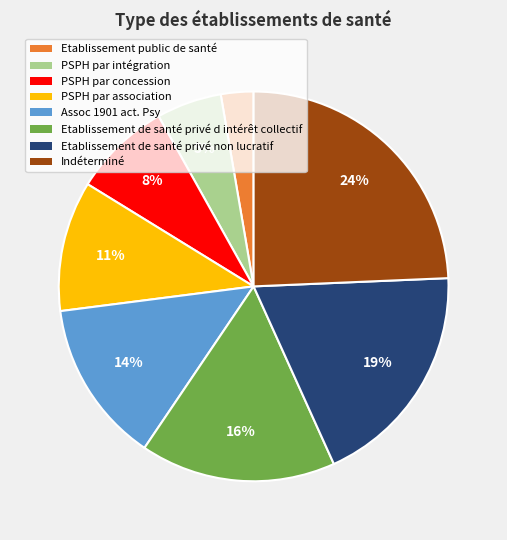

Count the number of slices in the pie.

8